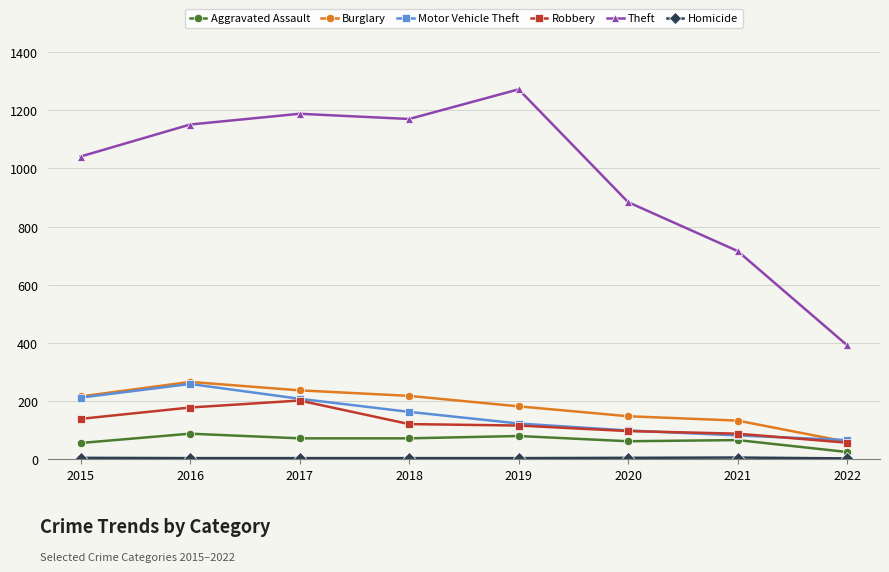

At which label is Motor Vehicle Theft closest to 162?

2018